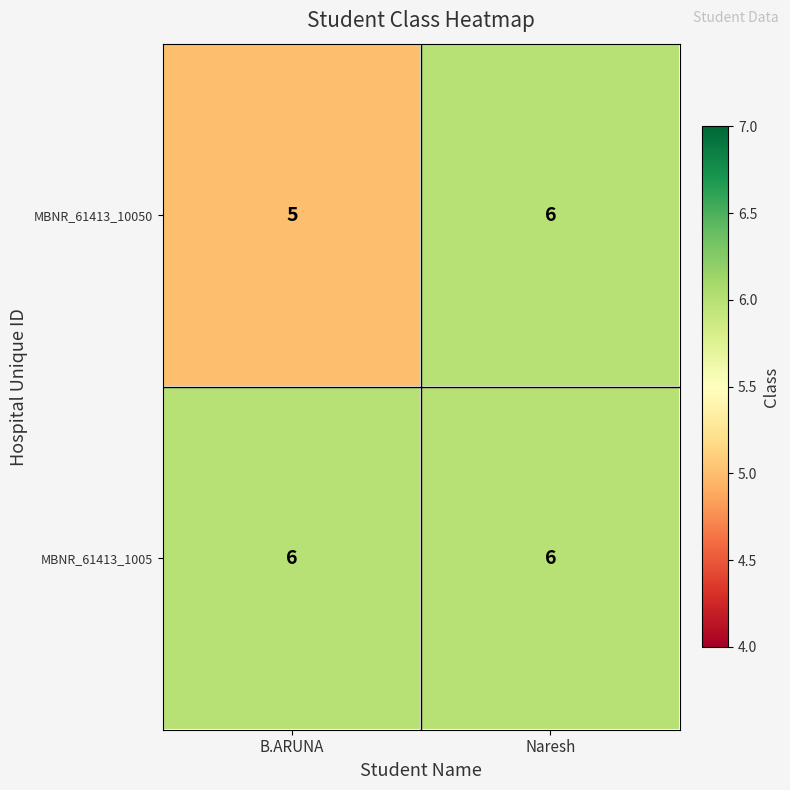

What is the lowest value of the MBNR_61413_10050 series?

5